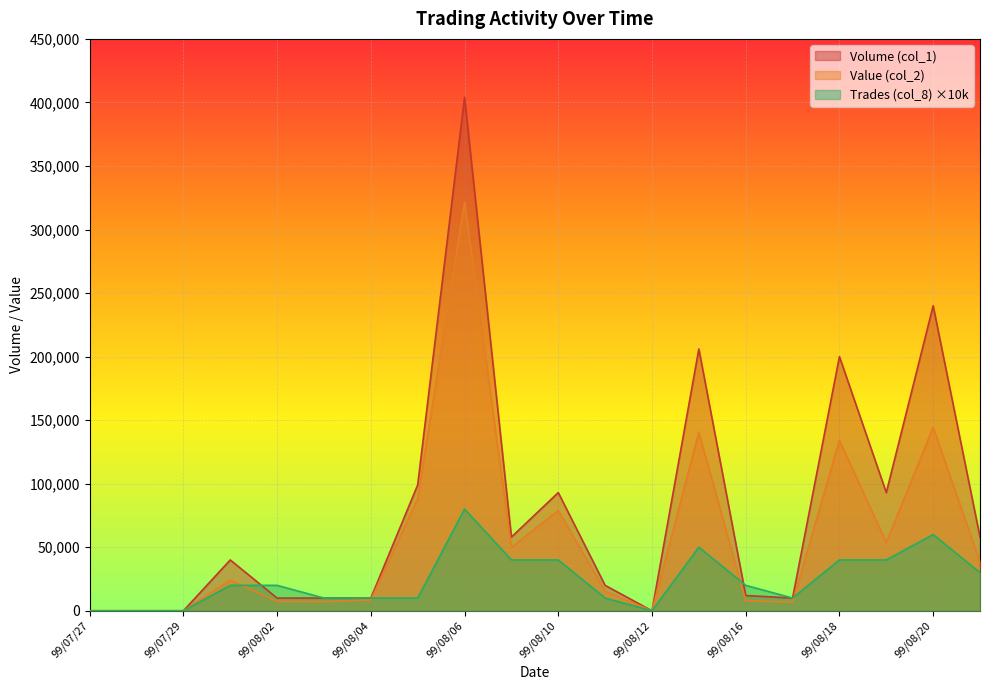

The Trades (col_8) series shows 8290 at 99/08/16. True or false?

False